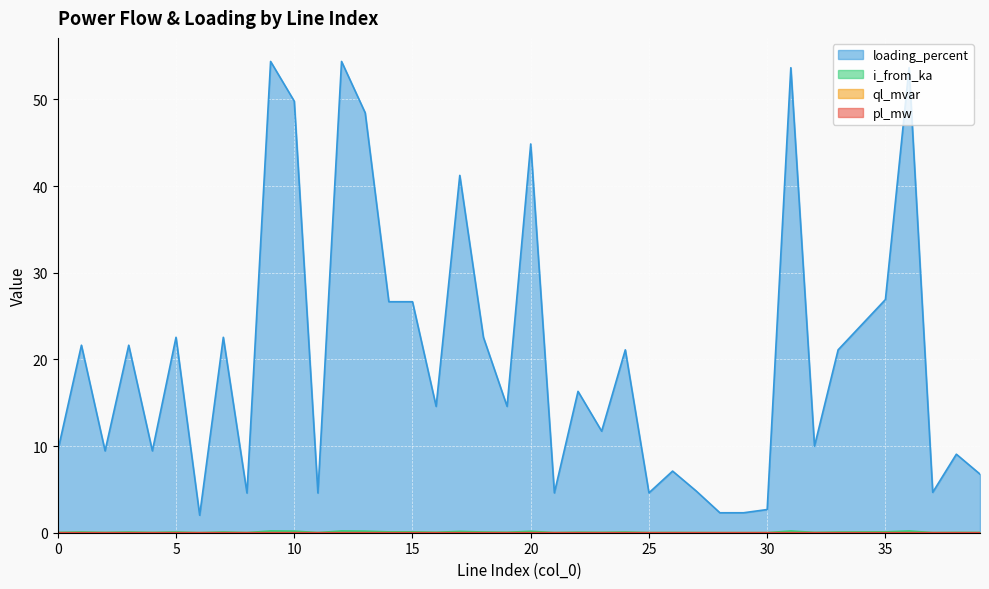

What is the highest value of the loading_percent series?

54.4